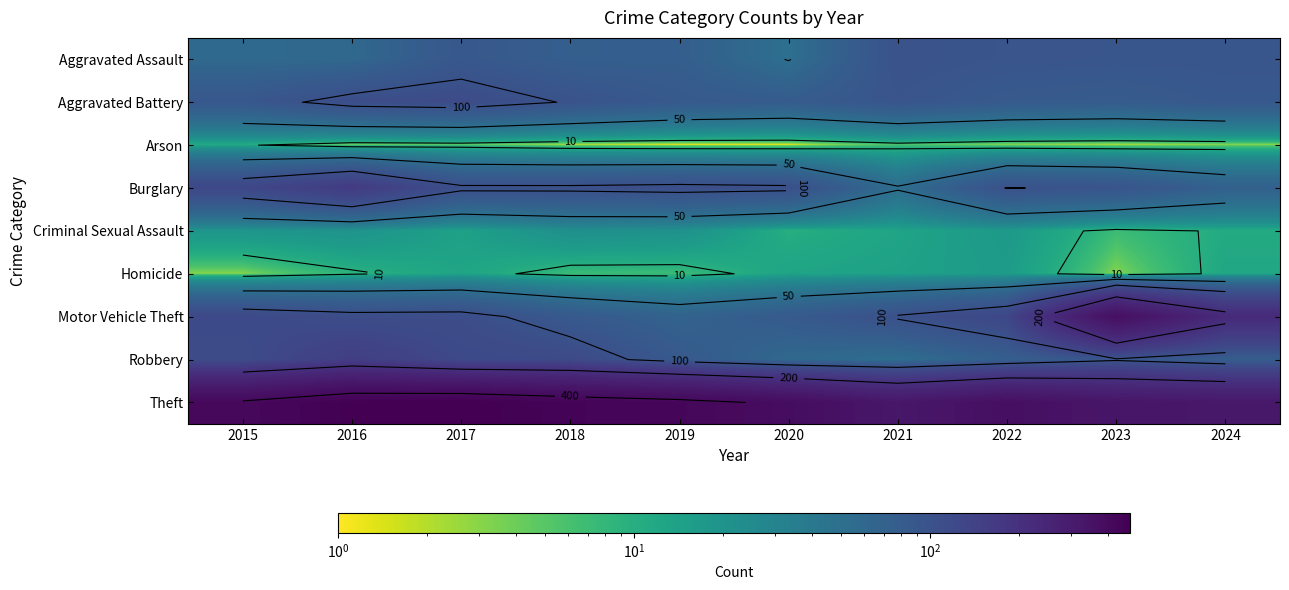

At 2021, list the series in order from smallest to largest.

Arson, Criminal Sexual Assault, Homicide, Robbery, Burglary, Aggravated Battery, Aggravated Assault, Motor Vehicle Theft, Theft